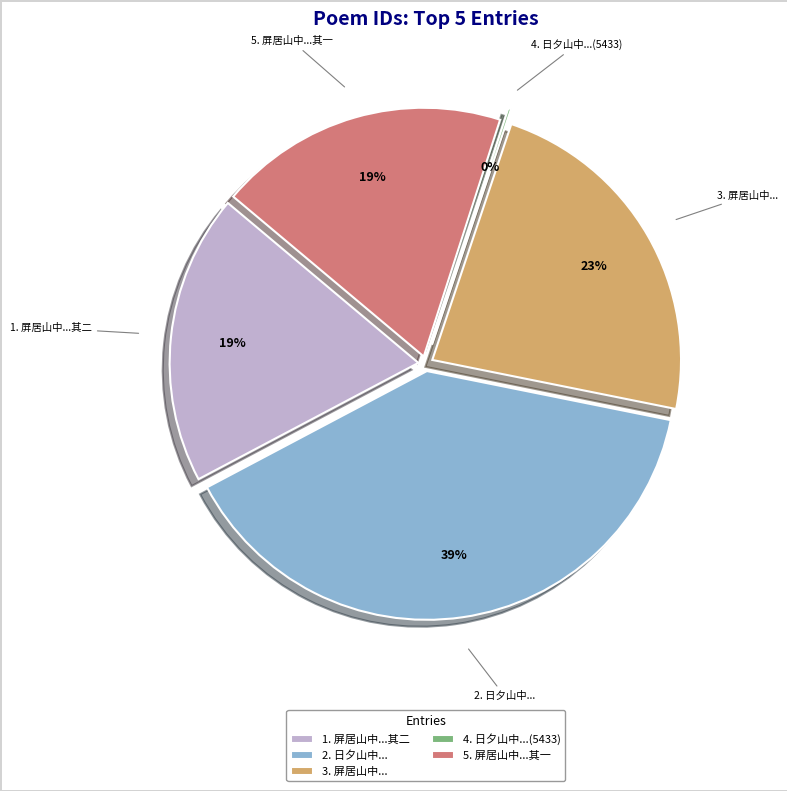

Count the number of slices in the pie.

5